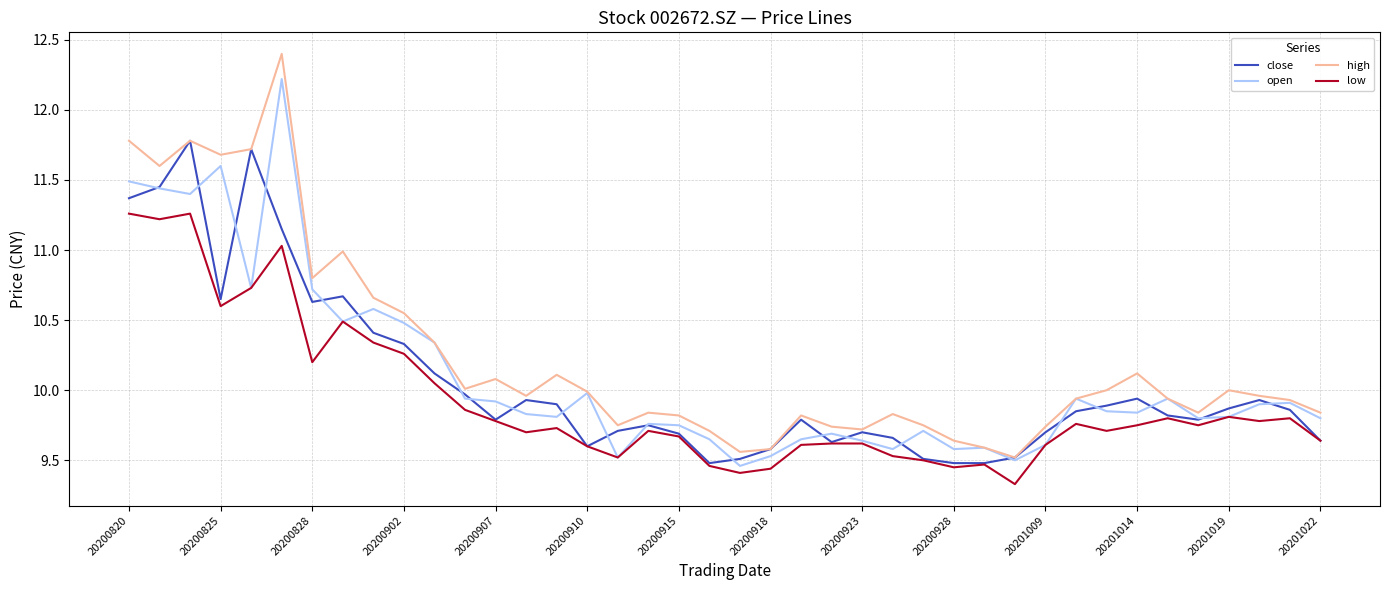

Which series has the largest total across all categories?

high